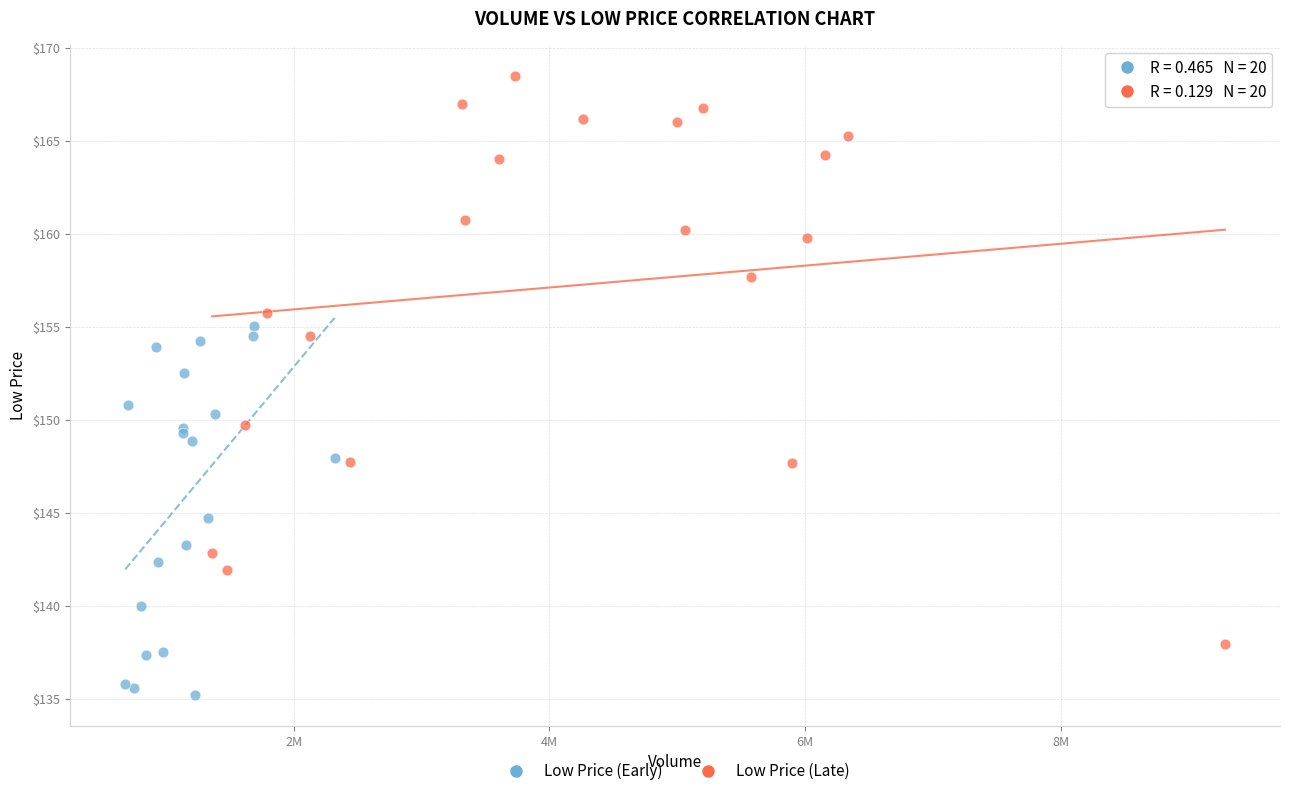

What are all the series names shown in the legend?

Low Price (Early), Low Price (Late)